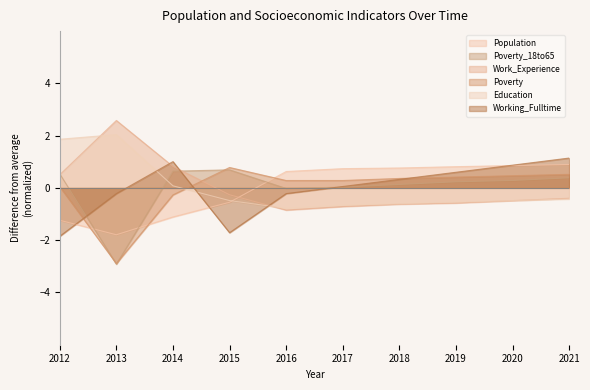

Reading left to right, extract all data points from this chart.

Population: 2012=-1.2	2013=-1.8	2014=-1.1	2015=-0.5	2016=0.6	2017=0.7	2018=0.8	2019=0.8	2020=0.9	2021=0.9
Poverty_18to65: 2012=0.5	2013=-2.9	2014=0.6	2015=0.7	2016=-0.0	2017=0.0	2018=0.1	2019=0.2	2020=0.3	2021=0.4
Work_Experience: 2012=0.5	2013=2.6	2014=0.8	2015=-0.3	2016=-0.8	2017=-0.7	2018=-0.6	2019=-0.6	2020=-0.5	2021=-0.4
Poverty: 2012=0.0	2013=-2.9	2014=-0.3	2015=0.8	2016=0.3	2017=0.3	2018=0.4	2019=0.4	2020=0.5	2021=0.5
Education: 2012=1.9	2013=2.0	2014=0.1	2015=-0.5	2016=-0.8	2017=-0.7	2018=-0.6	2019=-0.5	2020=-0.5	2021=-0.4
Working_Fulltime: 2012=-1.9	2013=-0.2	2014=1.0	2015=-1.7	2016=-0.2	2017=0.1	2018=0.3	2019=0.6	2020=0.9	2021=1.1